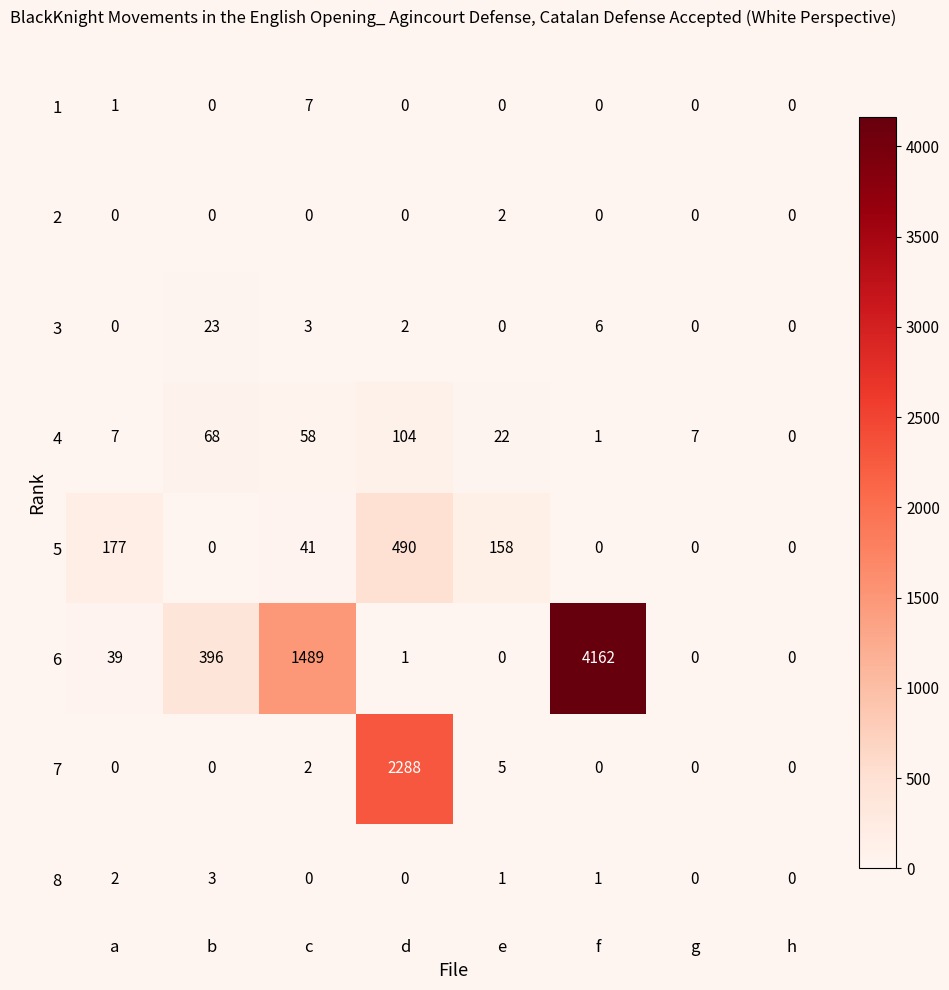

What is the difference between the maximum and minimum values in the 6 series?

4162